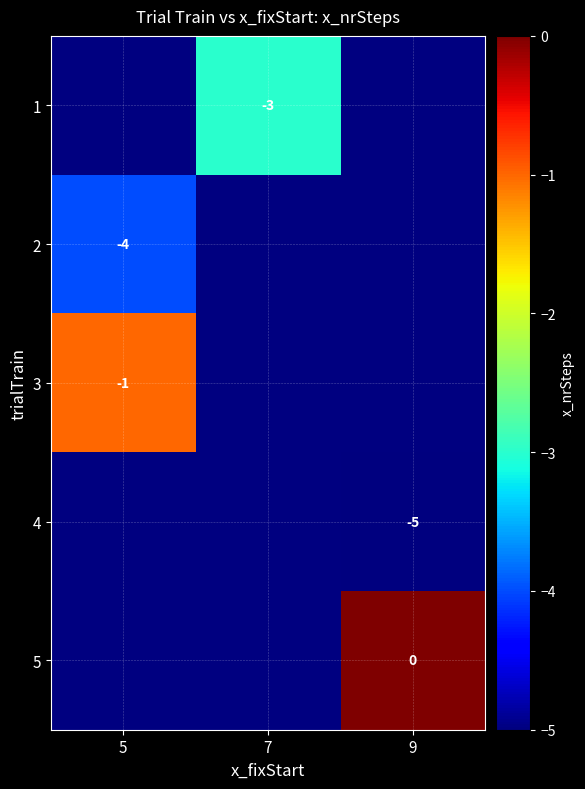

The 2 series shows -6 at 5. True or false?

False